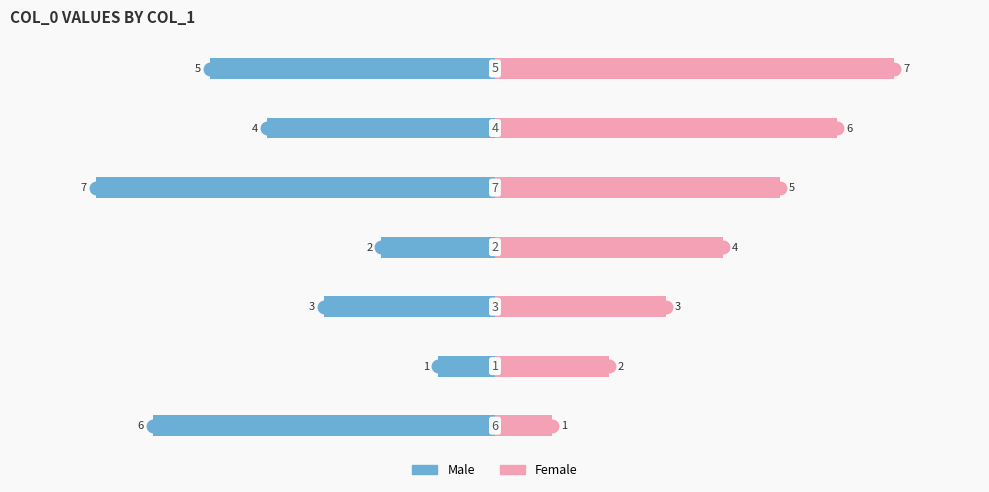

Rank the series by their maximum value, from highest to lowest.

Female, Male